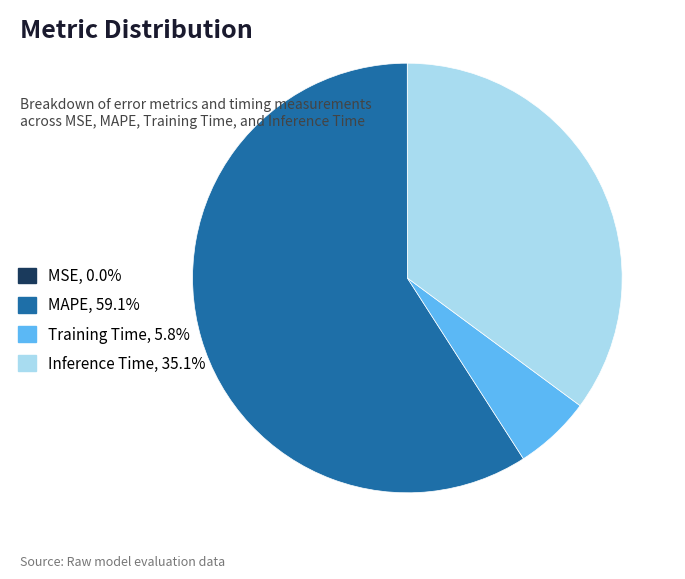

Combined, do MAPE, 59.1% and Training Time, 5.8% account for over 50%?

Yes